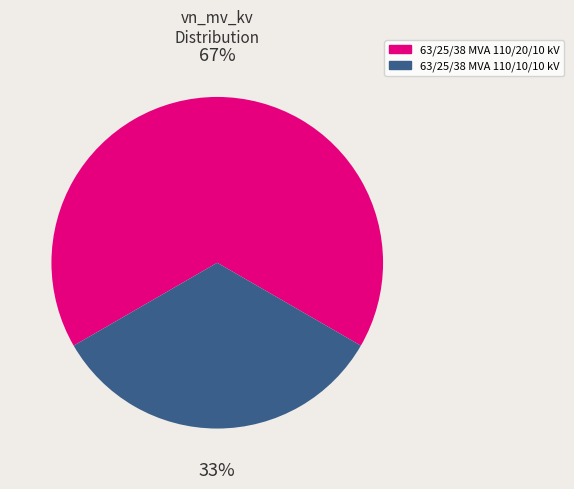

What is the ratio of the value at 63/25/38 MVA 110/20/10 kV to the value at 63/25/38 MVA 110/10/10 kV?

2.0